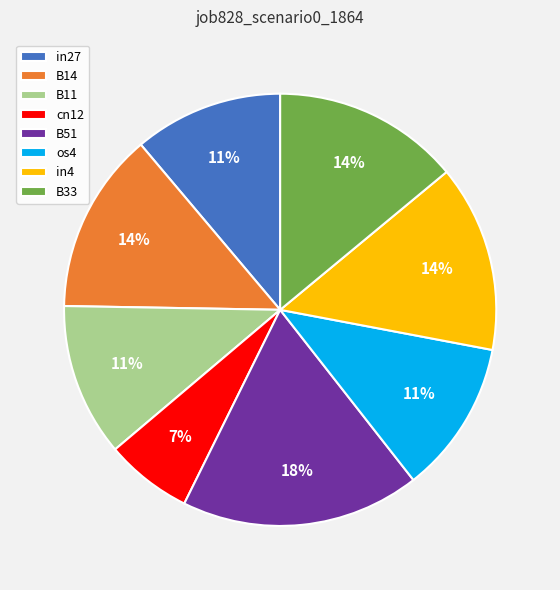

To the nearest percent, what percentage of the pie is B33?

14%